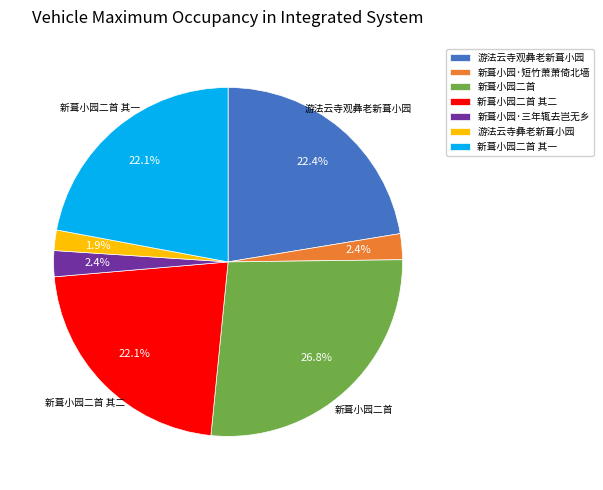

To the nearest percent, what is the average slice percentage?

14%